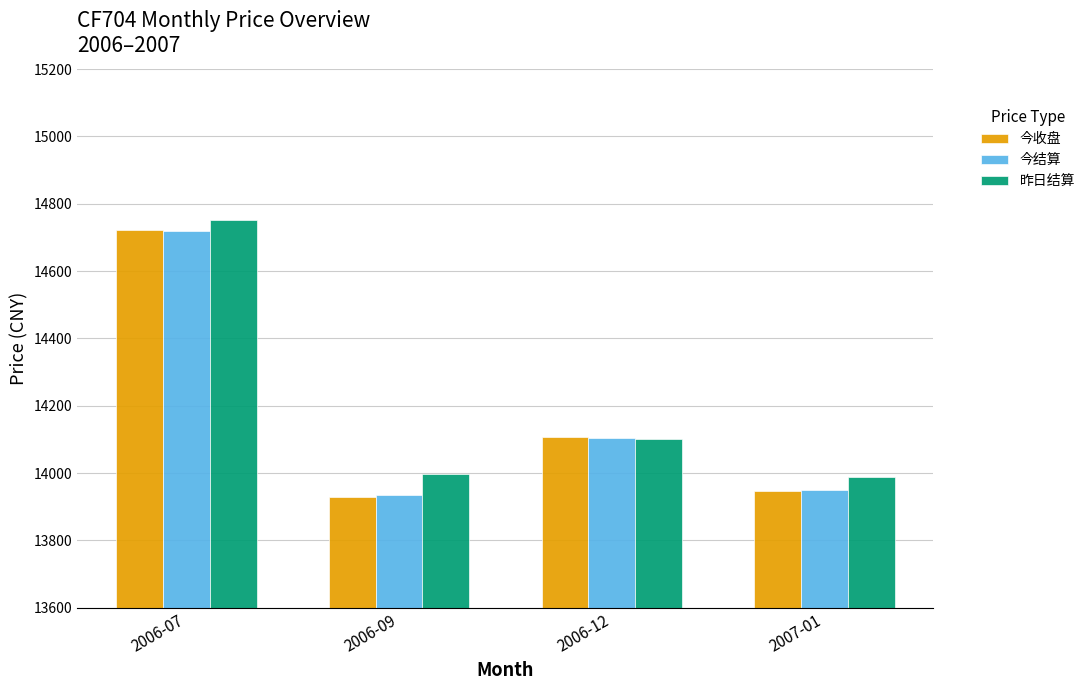

Which series has the widest spread of values?

今收盘